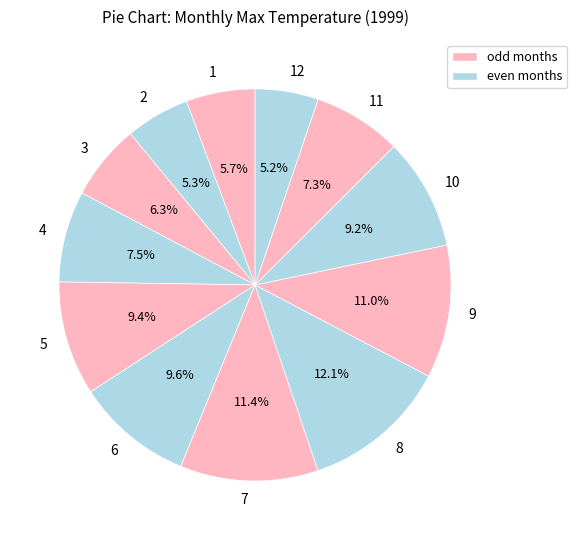

To the nearest percent, what percentage of the pie is 10?

9%